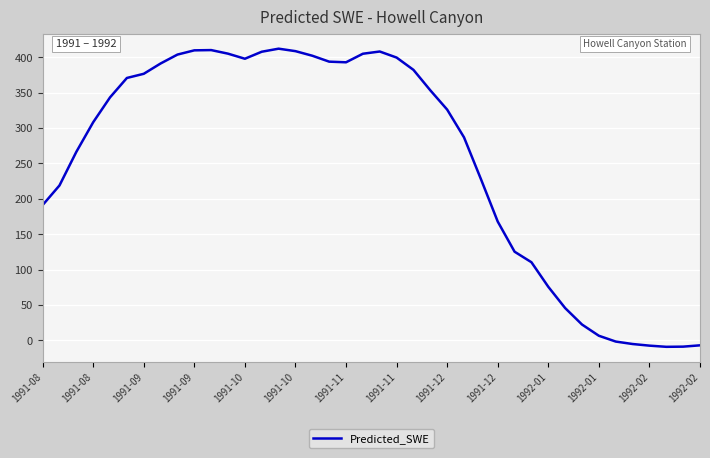

What is the difference between the maximum and minimum values?

421.3